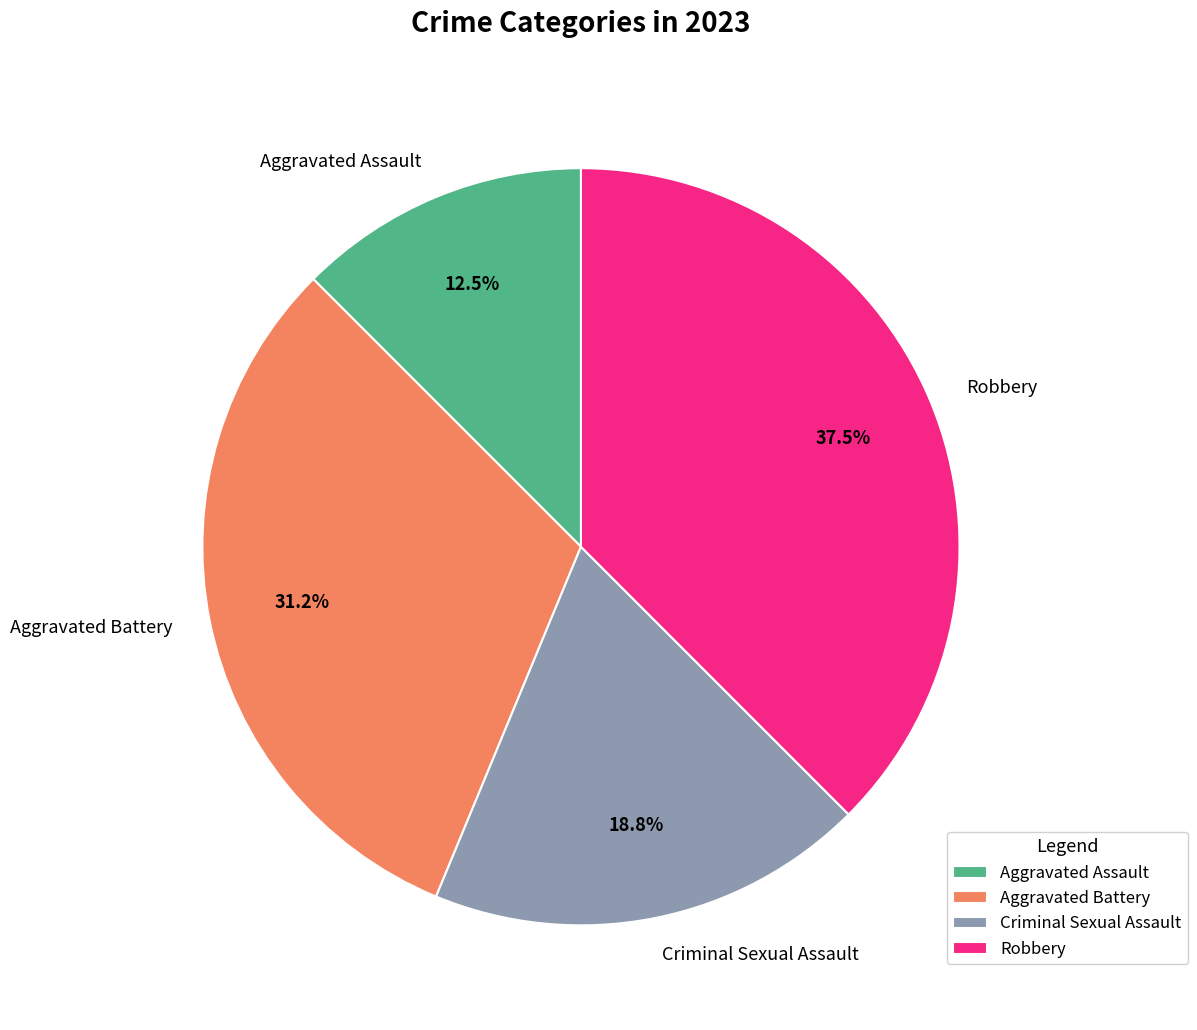

Is there a majority slice in this chart?

No